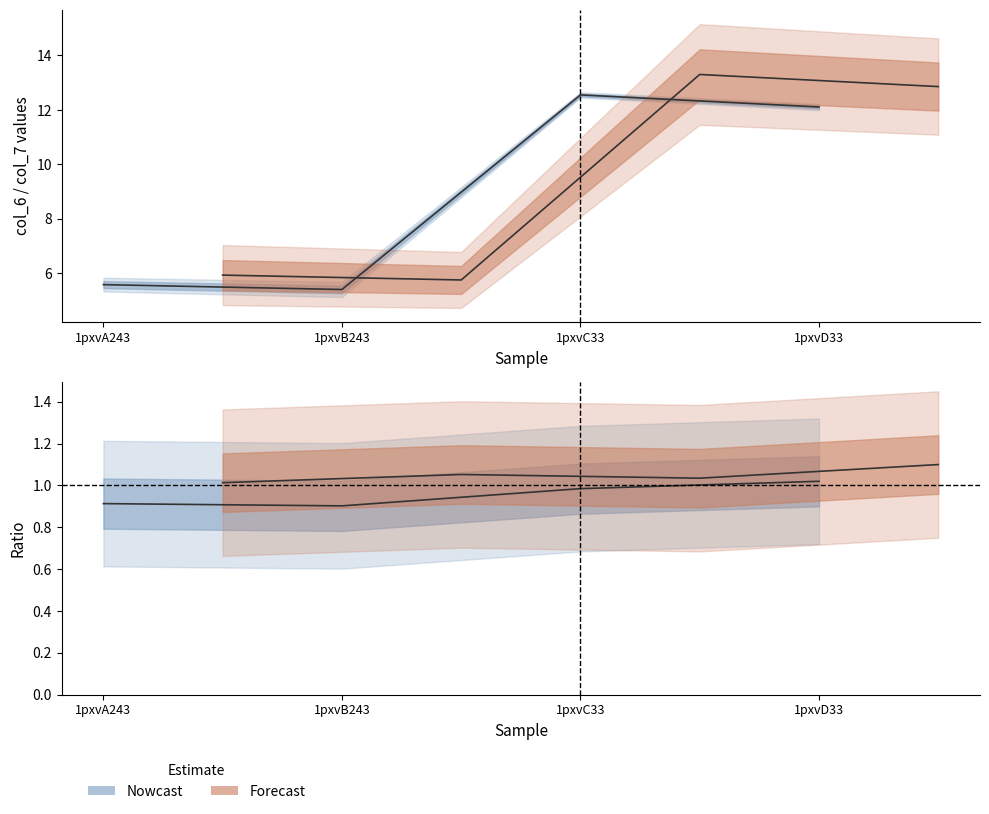

What is the label of the 4th point from the right?

1pxvA243